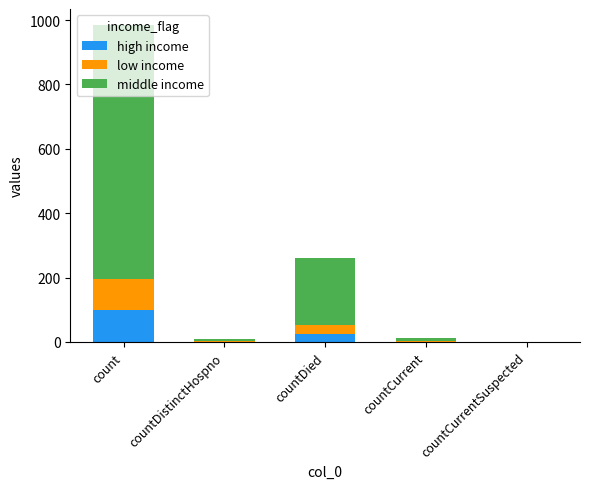

Is it true that high income equals 26.1 at countDied?

True